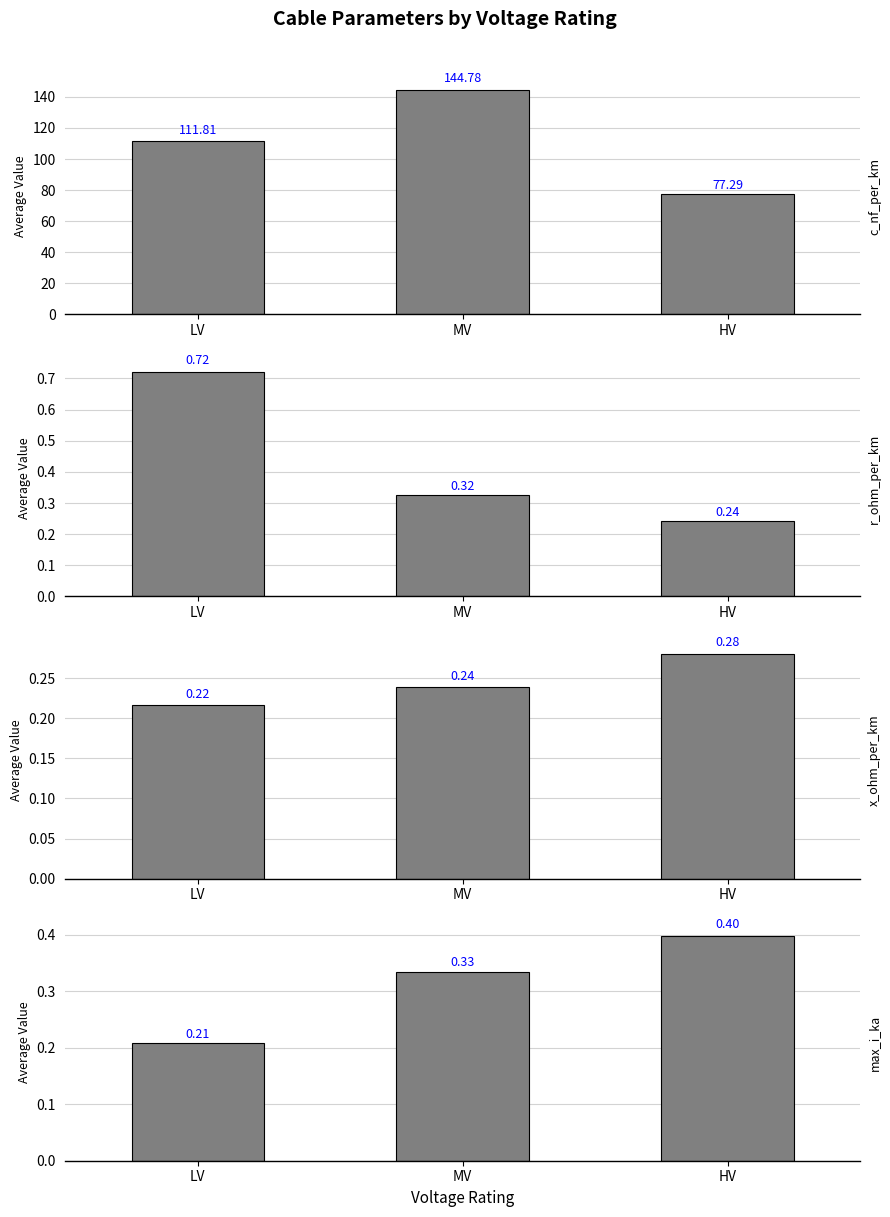

Which series has the largest range (max minus min)?

c_nf_per_km